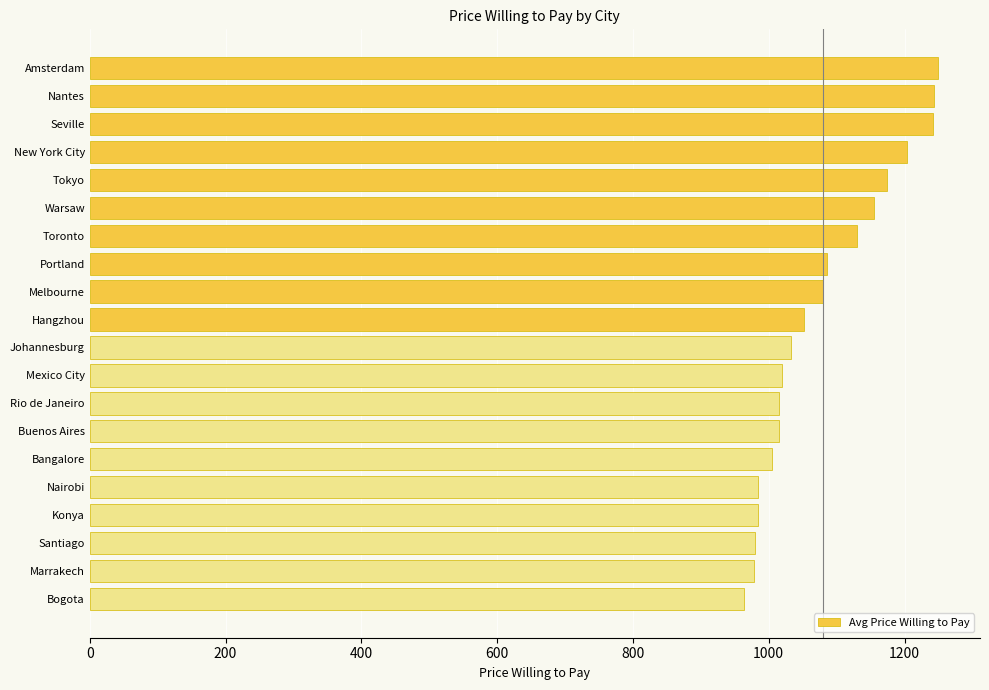

Is it true that the value at Konya is 1519.5?

False